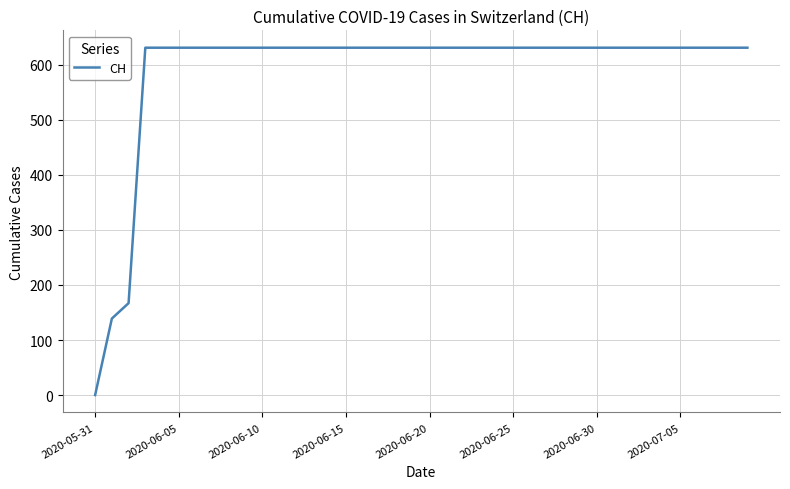

What is the maximum value shown in the chart?

631